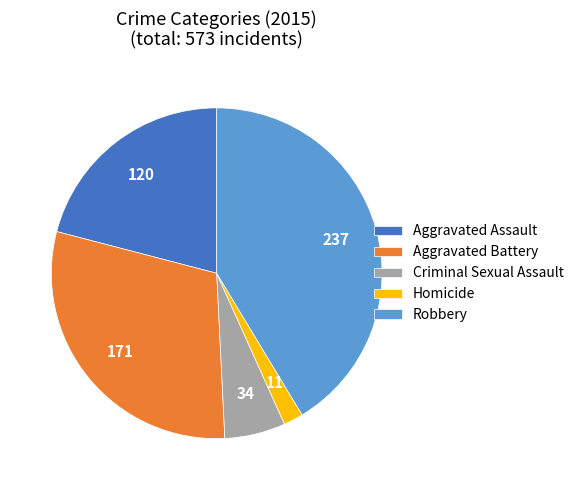

Which slice is the smallest?

Homicide